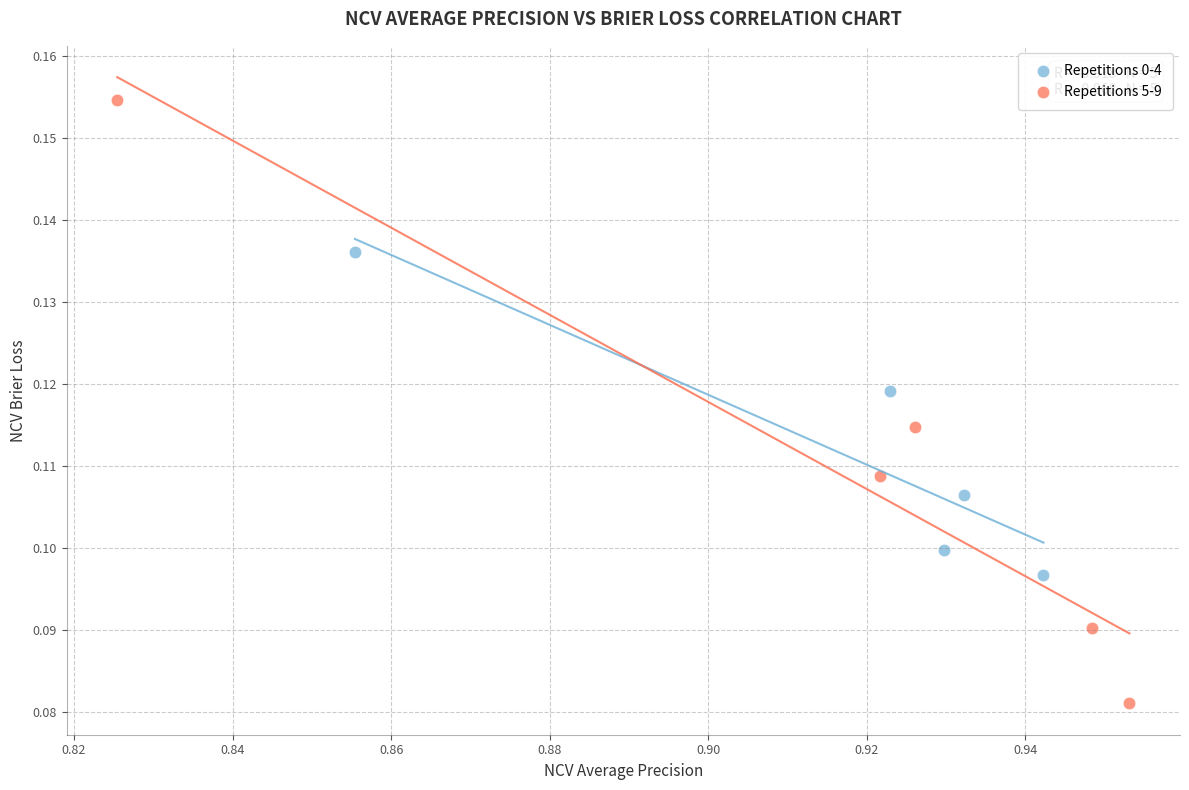

Which series has the widest spread of Y values?

Repetitions 5-9